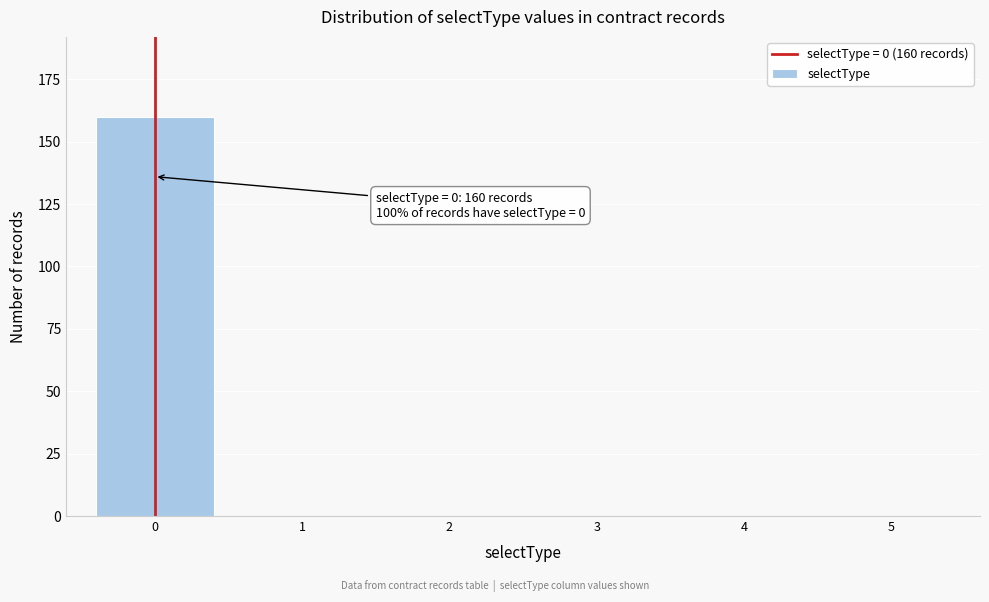

Reading left to right, transcribe all the data shown in this chart.

0=160	1=0	2=0	3=0	4=0	5=0